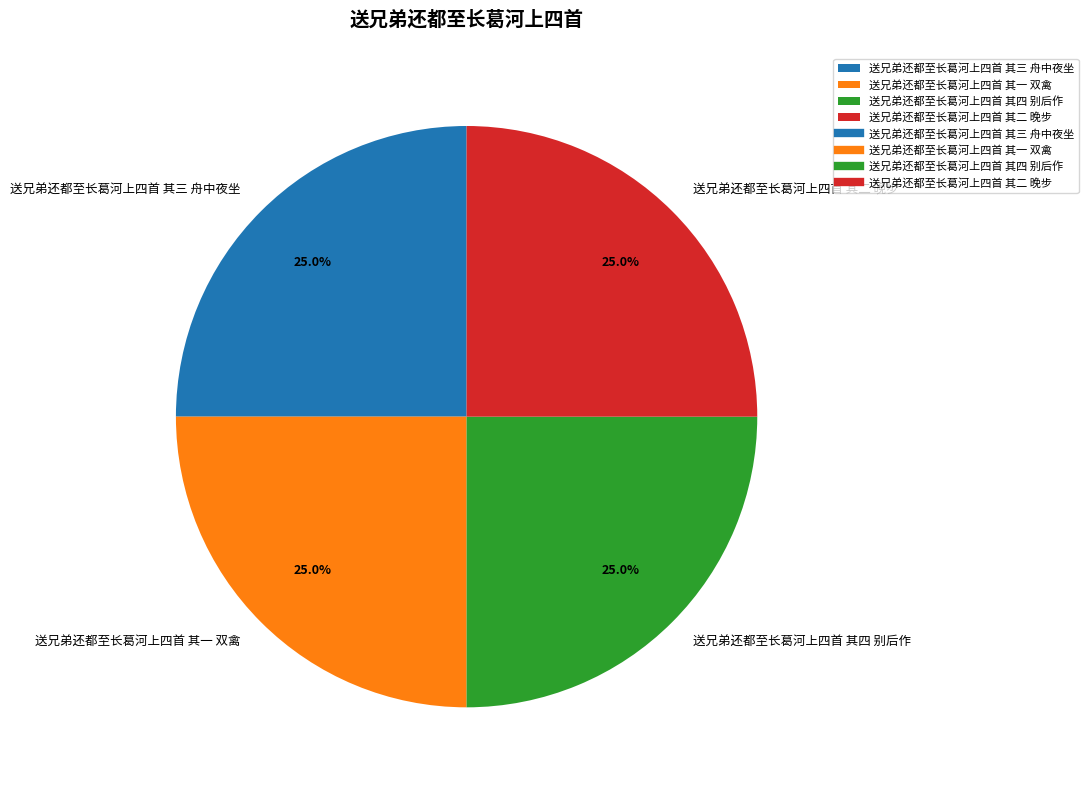

True or false: 送兄弟还都至长葛河上四首 其二 晚步 accounts for 25% of the total.

True